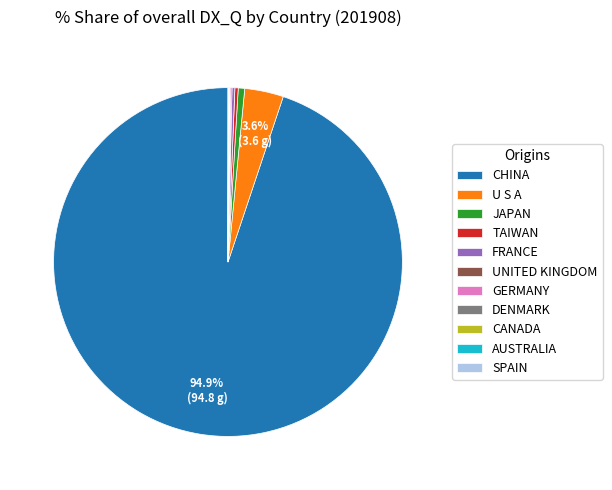

Which slice is the largest?

CHINA